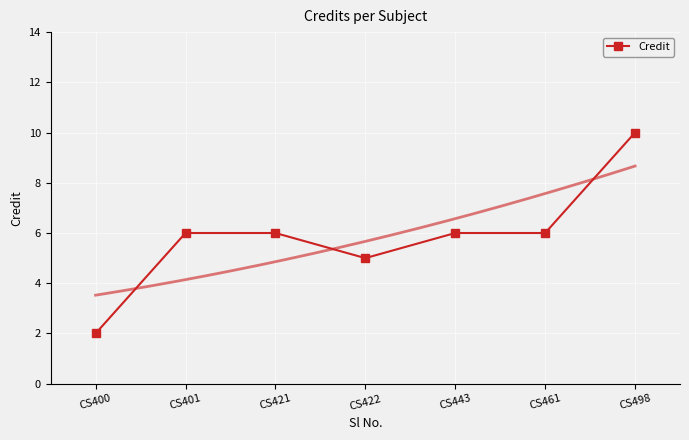

Reading right to left, extract all data points from this chart.

10	6	6	5	6	6	2